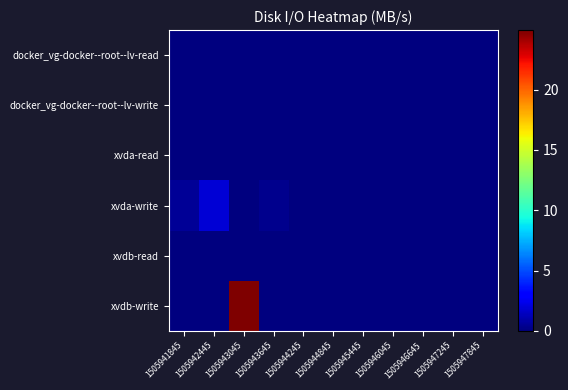

Reading right to left, what are all the values shown in this chart?

docker_vg-docker--root--lv-read: 1505947845=0.0	1505947245=0.0	1505946645=0.0	1505946045=0.0	1505945445=0.0	1505944845=0.0	1505944245=0.0	1505943645=0.0	1505943045=0.0	1505942445=0.0	1505941845=0.0
docker_vg-docker--root--lv-write: 1505947845=0.0	1505947245=0.0	1505946645=0.0	1505946045=0.0	1505945445=0.0	1505944845=0.0	1505944245=0.0	1505943645=0.0	1505943045=0.0	1505942445=0.0	1505941845=0.0
xvda-read: 1505947845=0.0	1505947245=0.0	1505946645=0.0	1505946045=0.0	1505945445=0.0	1505944845=0.0	1505944245=0.0	1505943645=0.0	1505943045=0.0	1505942445=0.0	1505941845=0.0
xvda-write: 1505947845=0.0	1505947245=0.0	1505946645=0.0	1505946045=0.0	1505945445=0.0	1505944845=0.0	1505944245=0.0	1505943645=0.4	1505943045=0.1	1505942445=1.9	1505941845=0.5
xvdb-read: 1505947845=0.0	1505947245=0.0	1505946645=0.0	1505946045=0.0	1505945445=0.0	1505944845=0.0	1505944245=0.0	1505943645=0.0	1505943045=0.0	1505942445=0.0	1505941845=0.0
xvdb-write: 1505947845=0.0	1505947245=0.0	1505946645=0.0	1505946045=0.0	1505945445=0.0	1505944845=0.0	1505944245=0.0	1505943645=0.0	1505943045=24.9	1505942445=0.1	1505941845=0.0